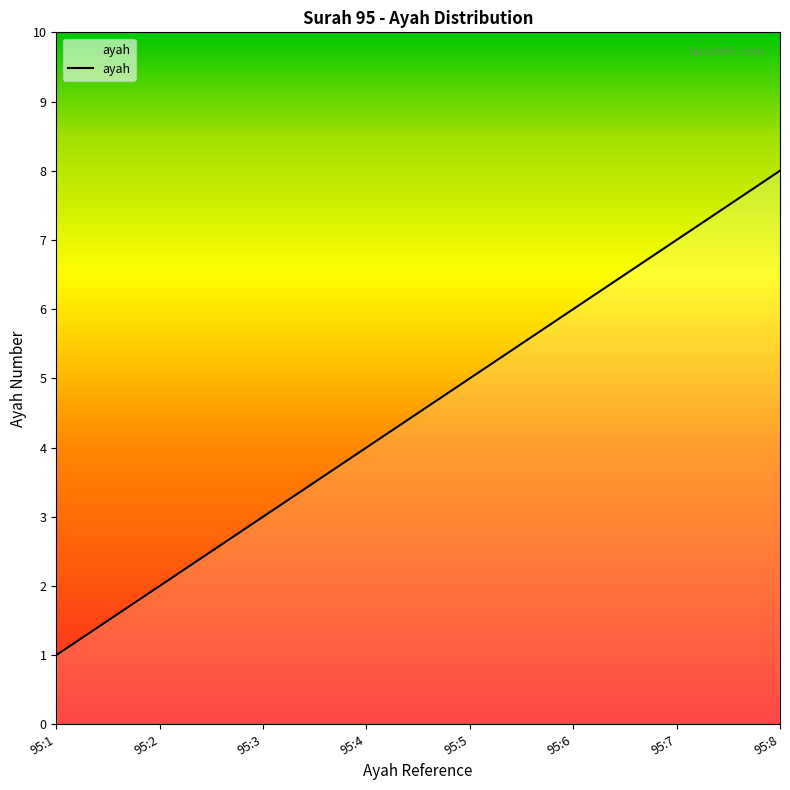

Rank the categories by value from highest to lowest.

95:8, 95:7, 95:6, 95:5, 95:4, 95:3, 95:2, 95:1